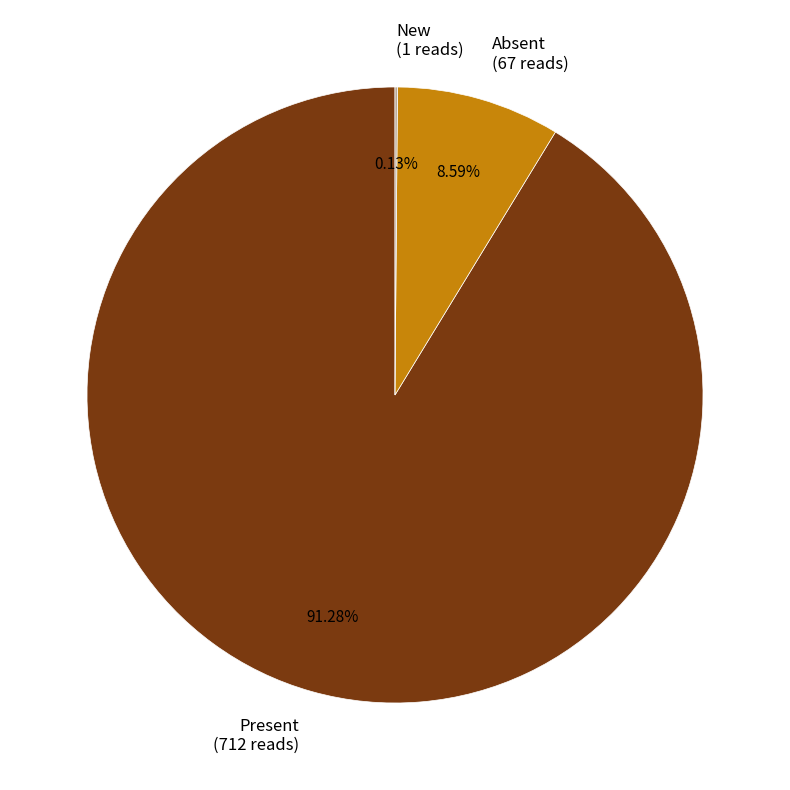

Is there a majority slice in this chart?

Yes